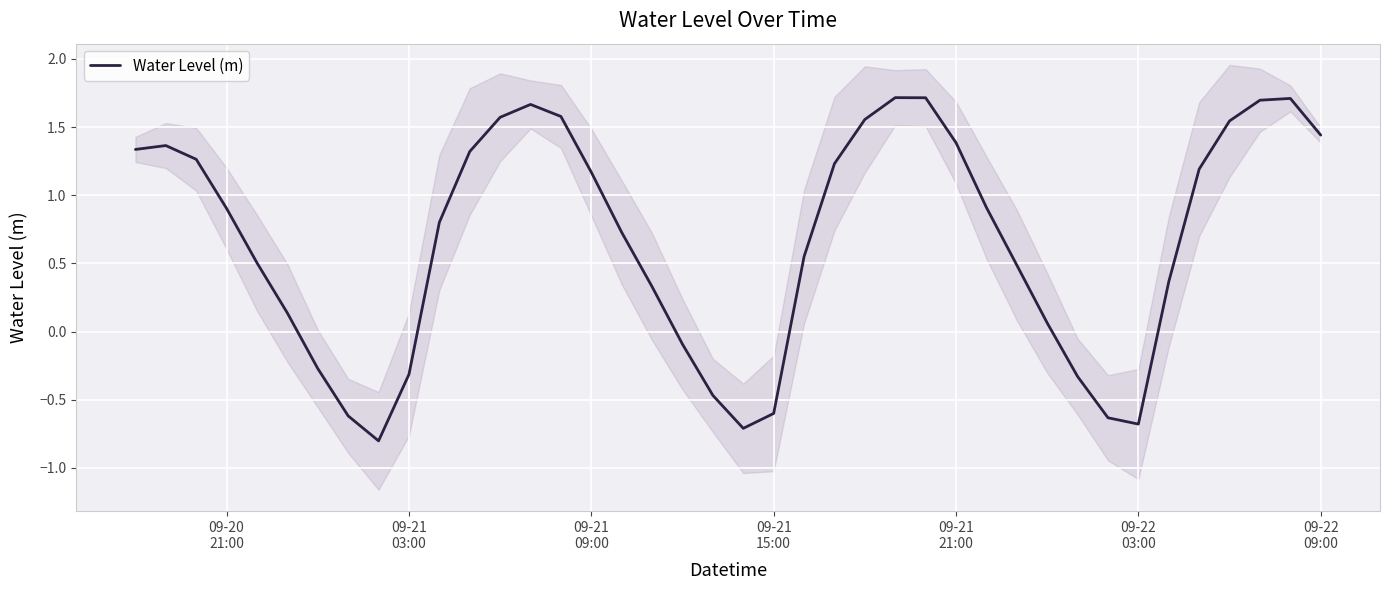

What is the difference between the maximum and minimum values?

2.5